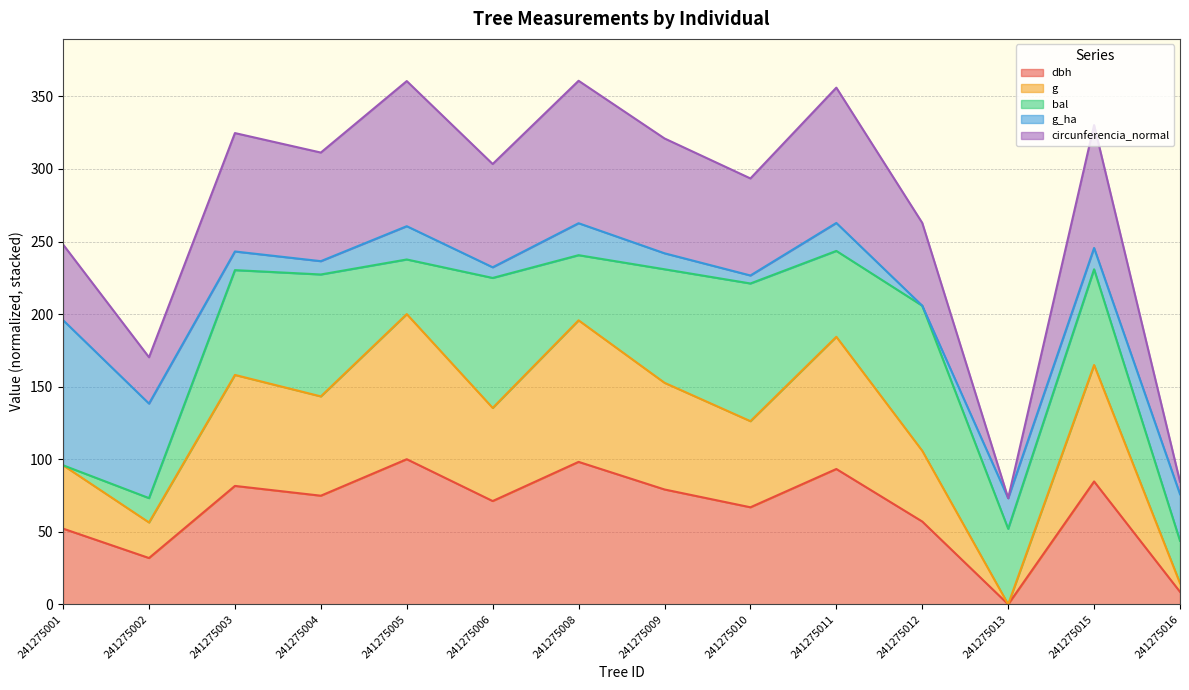

True or false: circunferencia_normal and g intersect in this chart.

False